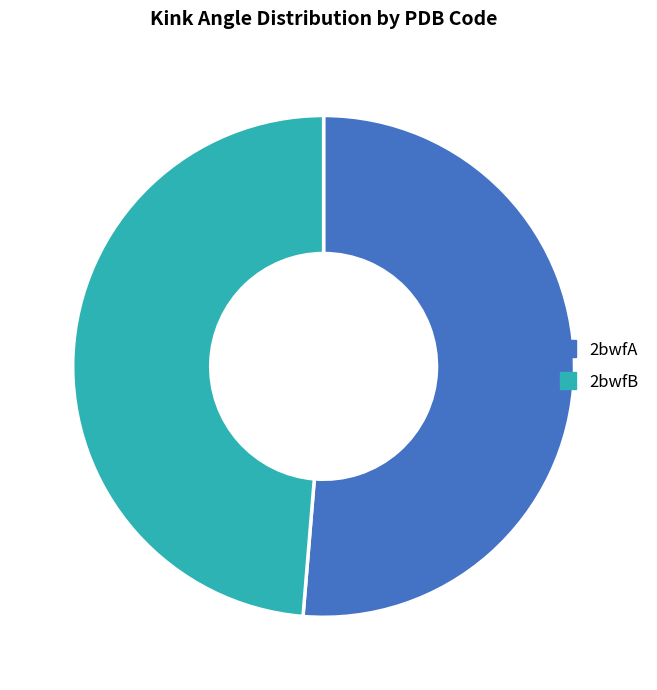

What is the ratio of the value at 2bwfA to the value at 2bwfB?

1.1